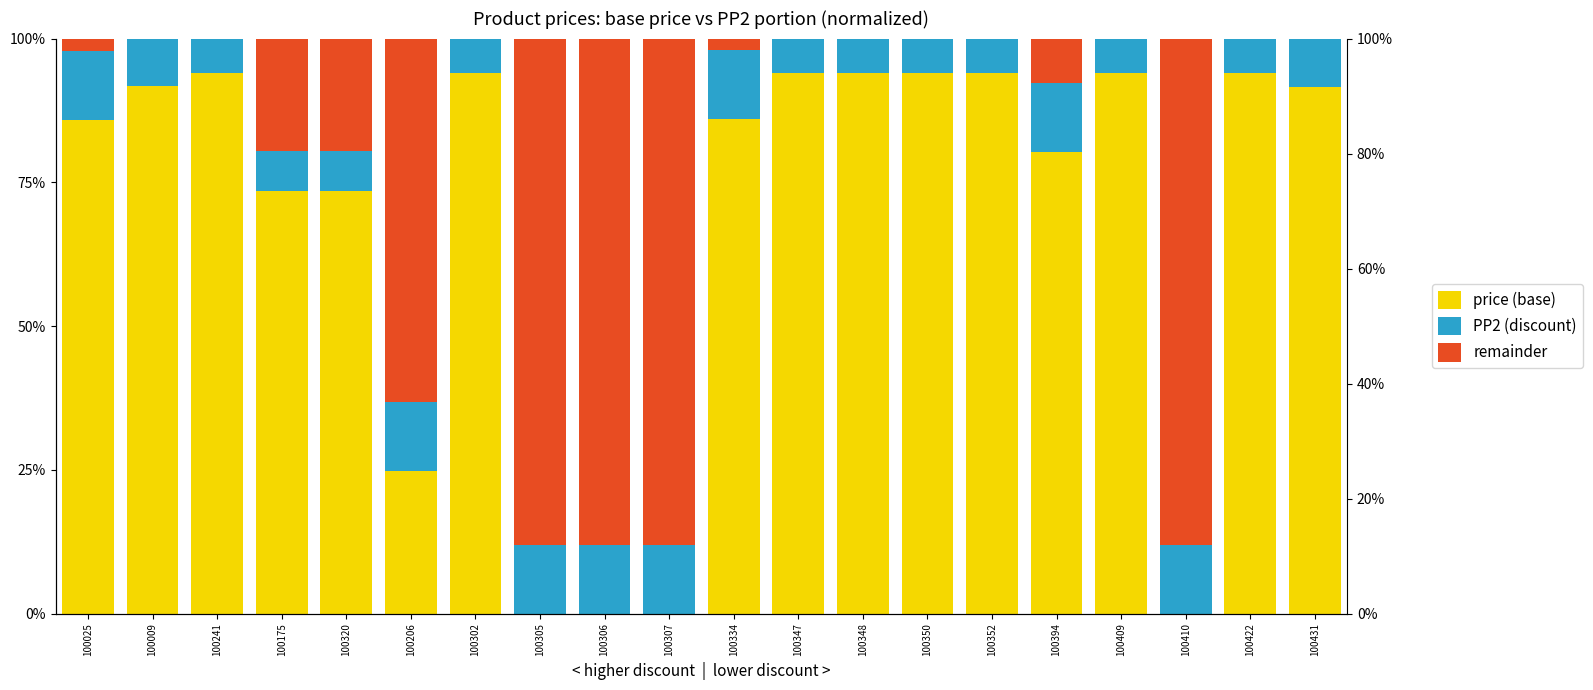

Which category has the highest value across all series?

100241